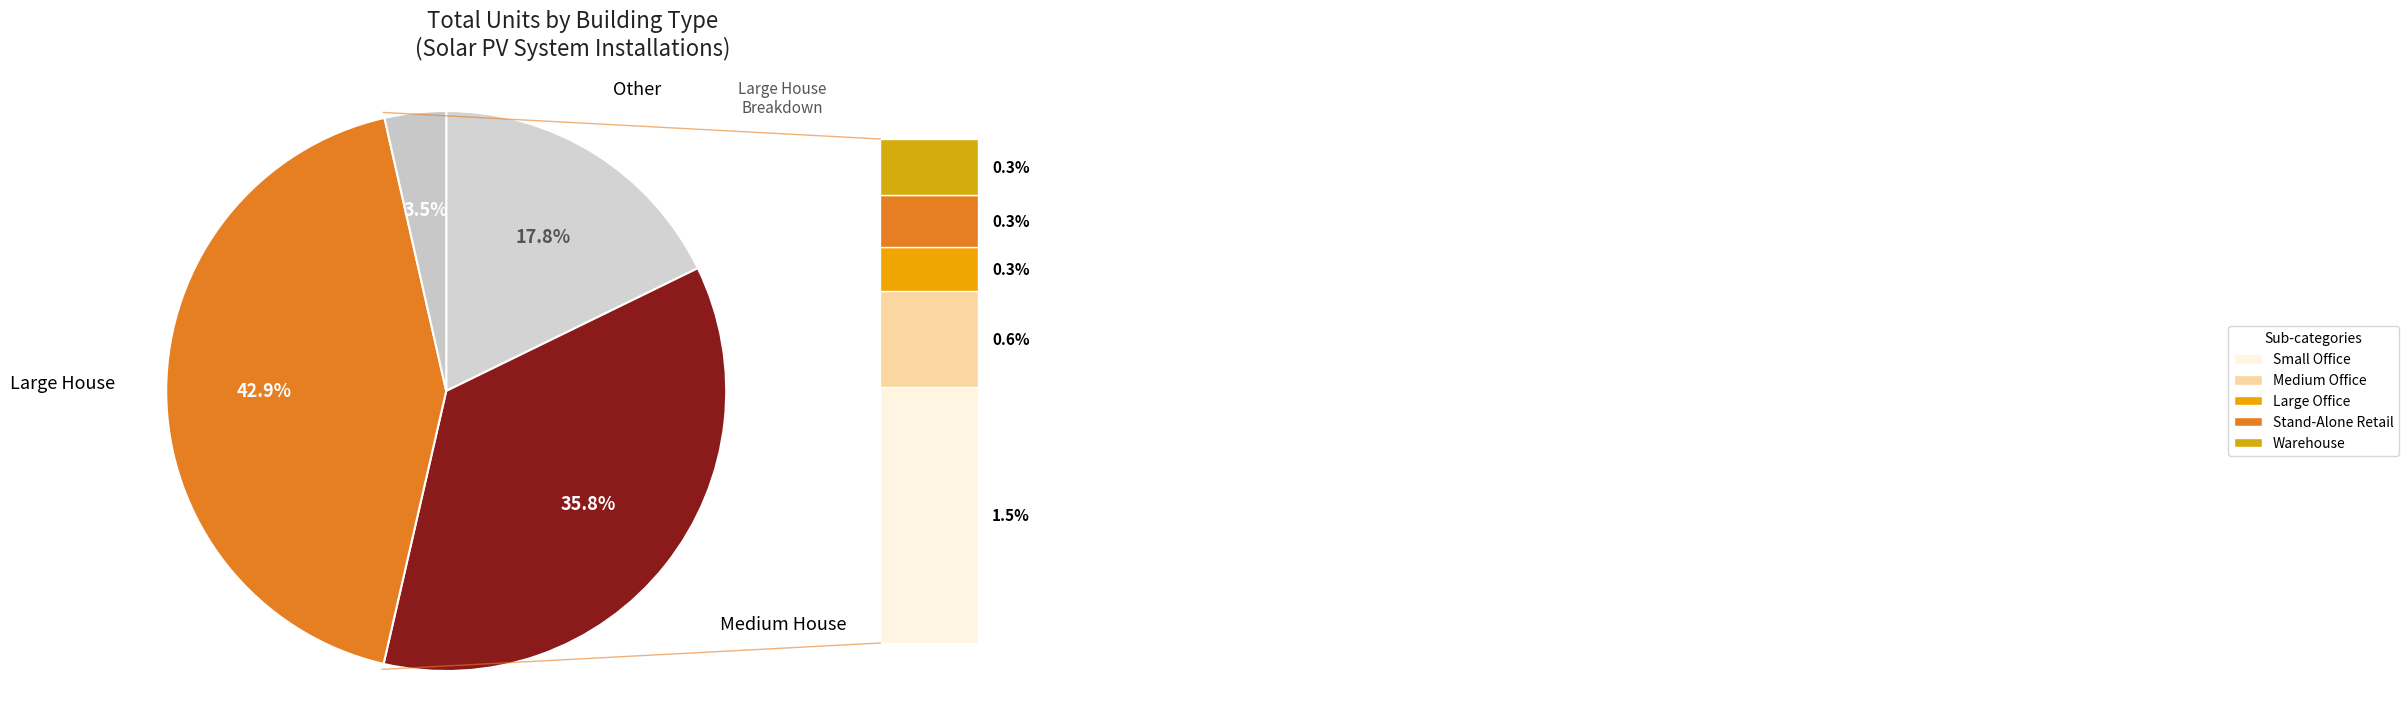

How many slices are in this pie chart?

4